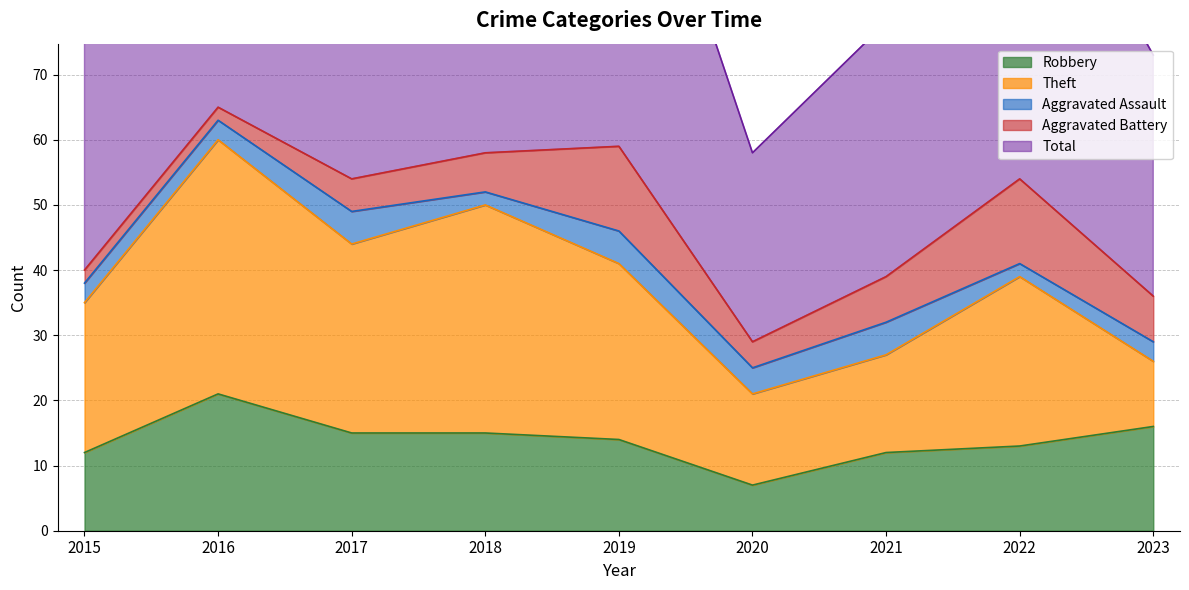

What is the value of the Aggravated Assault point at the 3rd from the left?

5